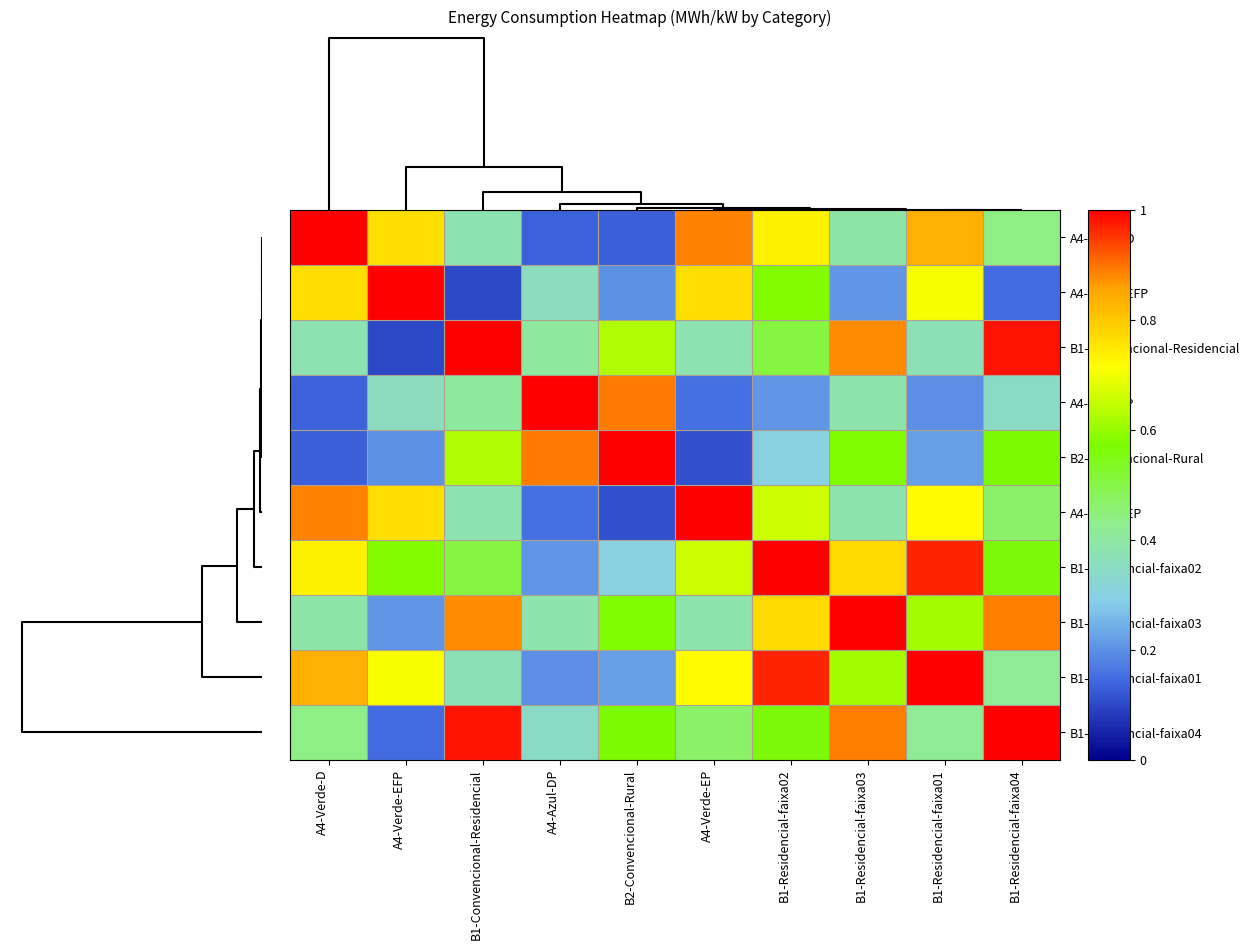

How many data points does each series have?

10